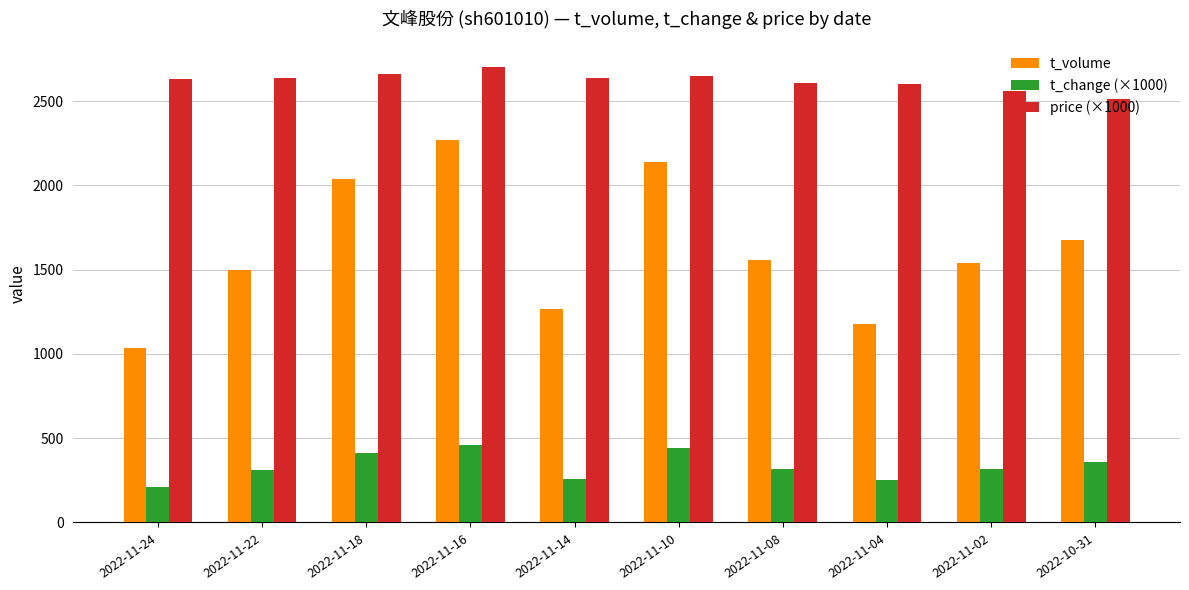

What is the value of the t_change (×1000) bar at the 1st from the left?

210